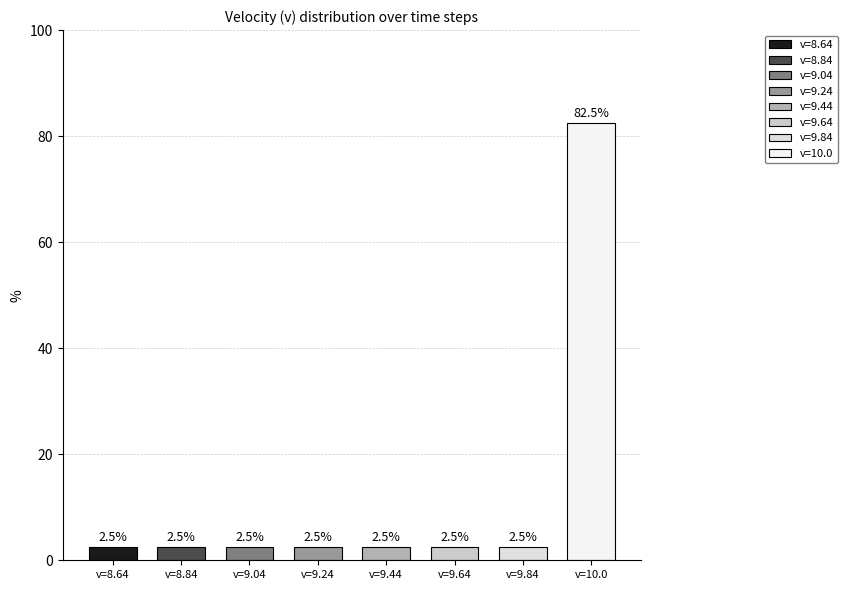

Which label corresponds to the largest value in the chart?

v=10.0